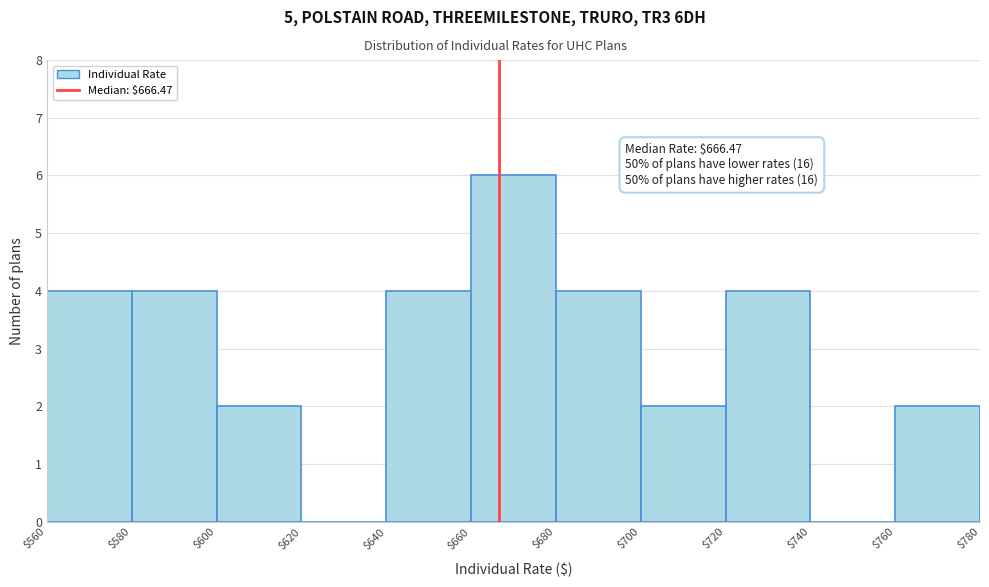

Over which range of the x-axis is the bar tallest?

$660 to $680